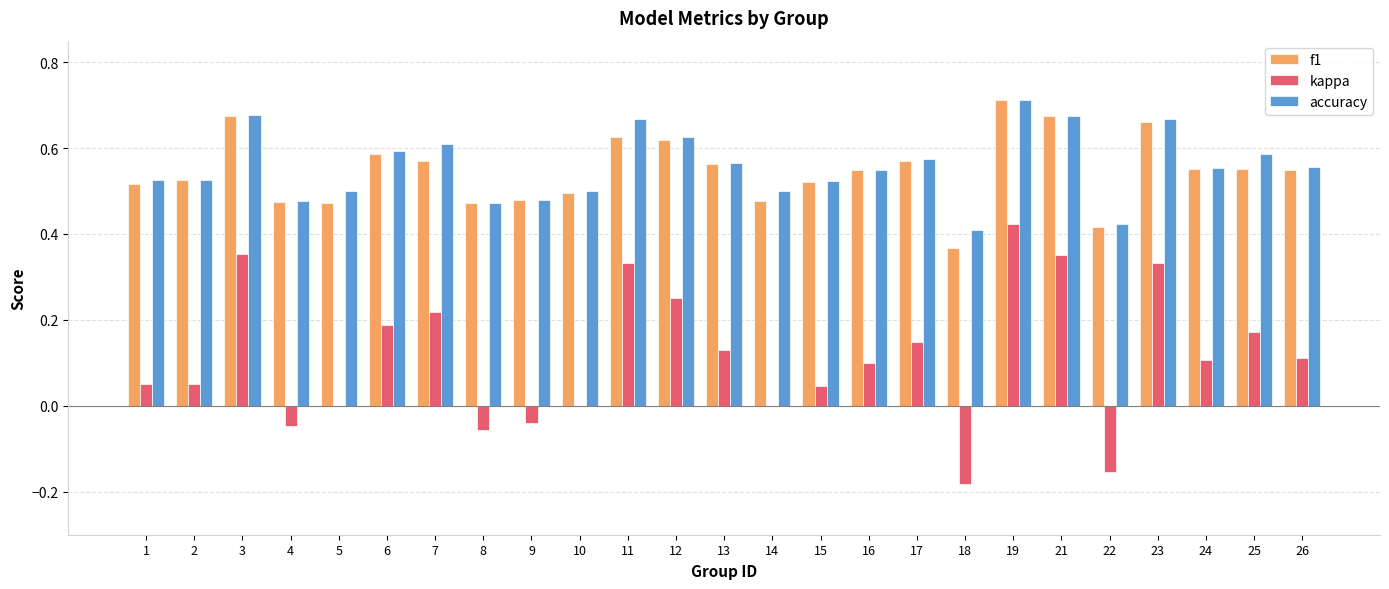

At which category is the sum across all series the highest?

19